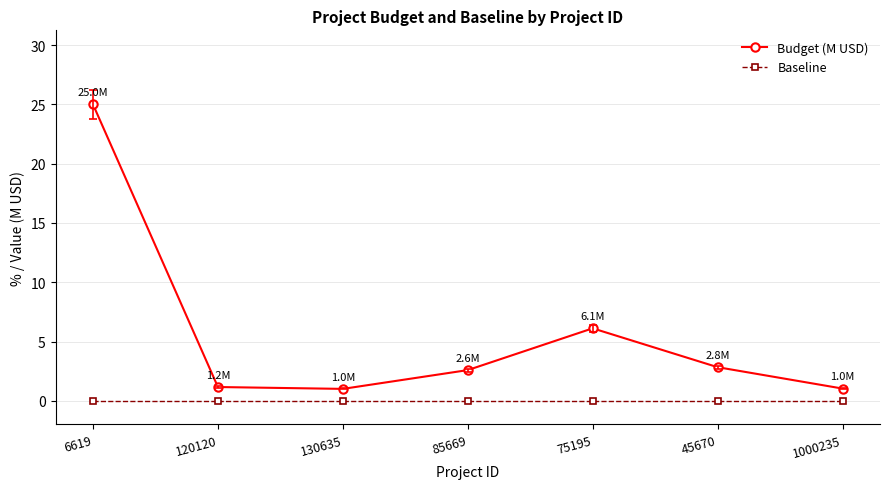

What is the average value of the Budget (M USD) series?

5.7